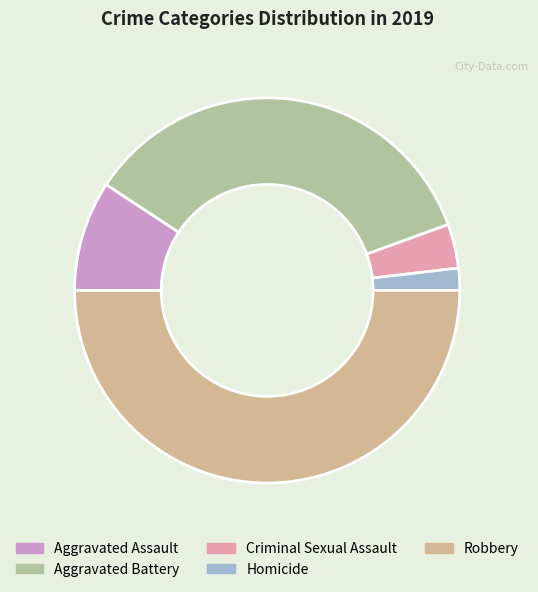

True or false: Aggravated Battery accounts for 35% of the total.

True